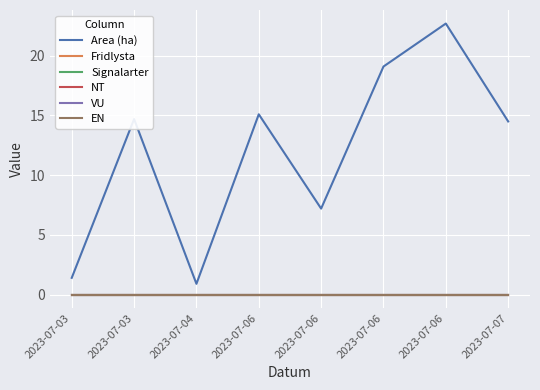

Which has a higher value, 2023-07-04 or 2023-07-06?

2023-07-06